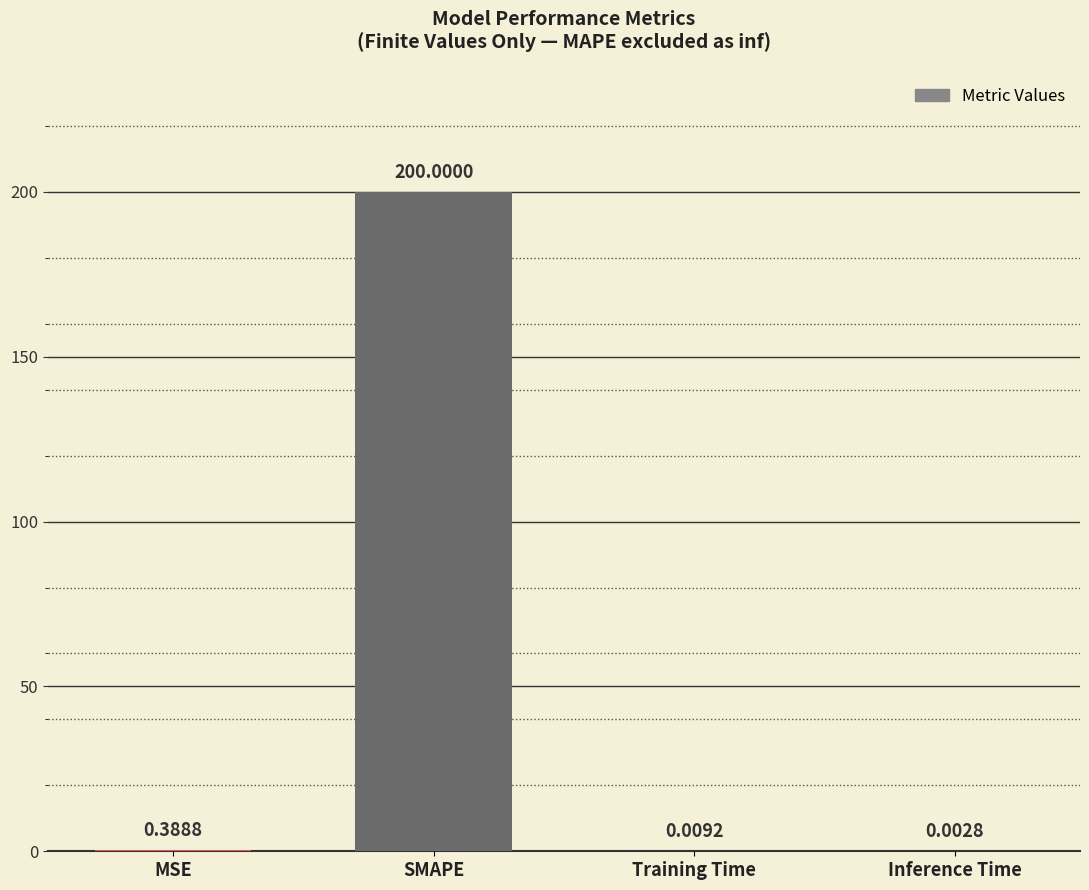

What is the average value?

50.1